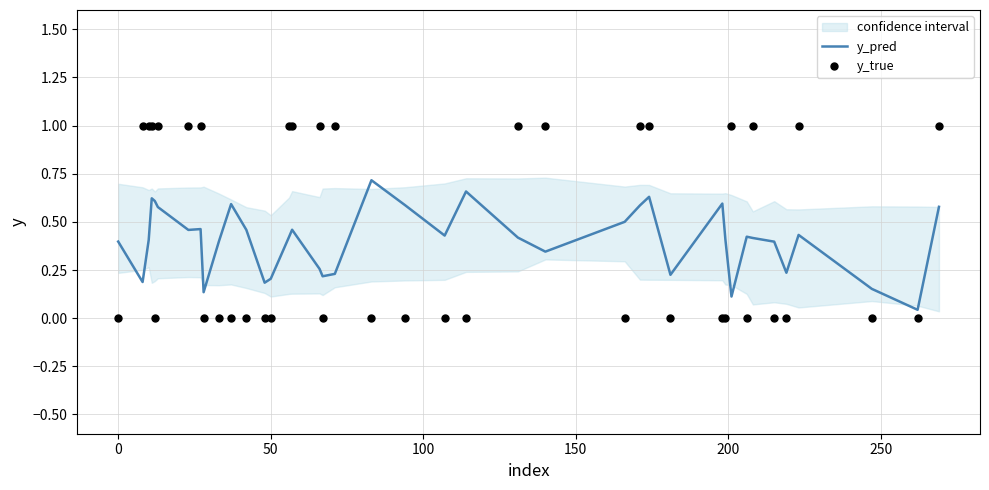

Which series has the largest total across all categories?

y_true